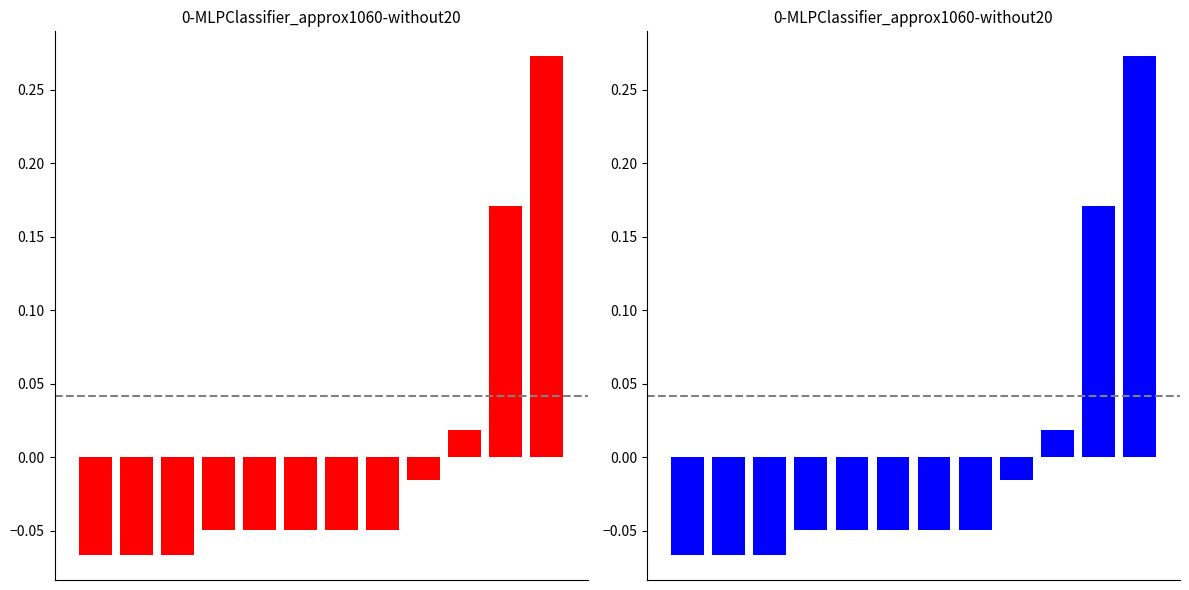

The chart shows a value of 0.2 at 10. True or false?

True